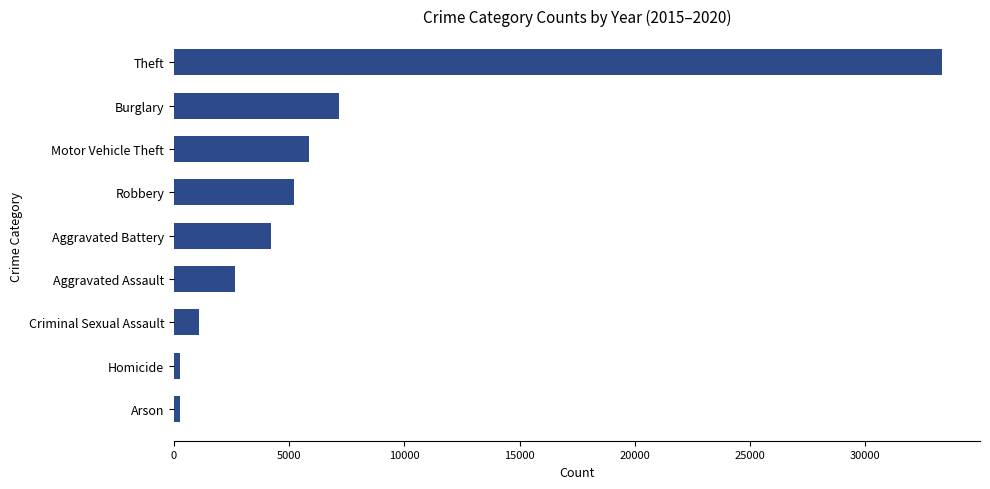

Count the number of data series in this chart.

1